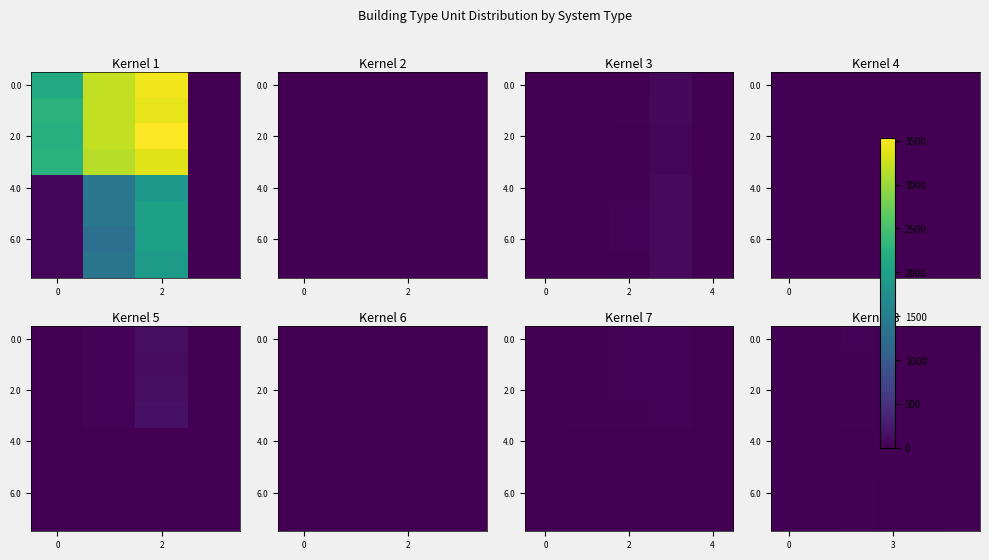

Which label corresponds to the largest value in the chart?

2